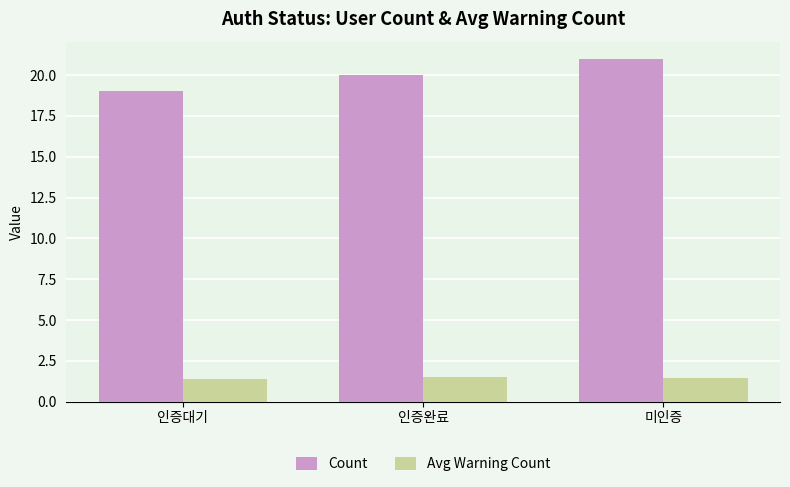

Rank the series by their maximum value, from highest to lowest.

Count, Avg Warning Count